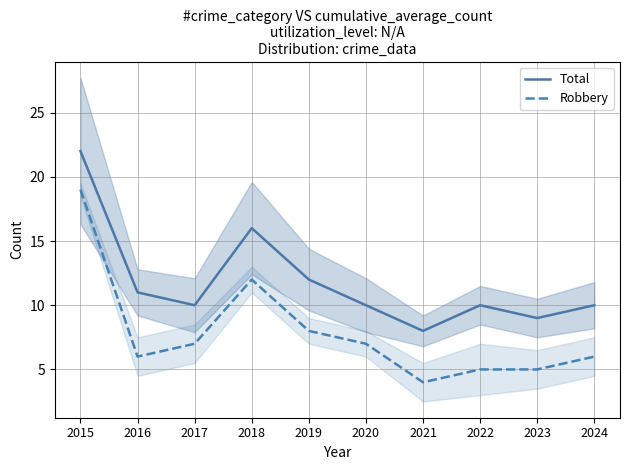

True or false: Total and Robbery cross at least once.

False